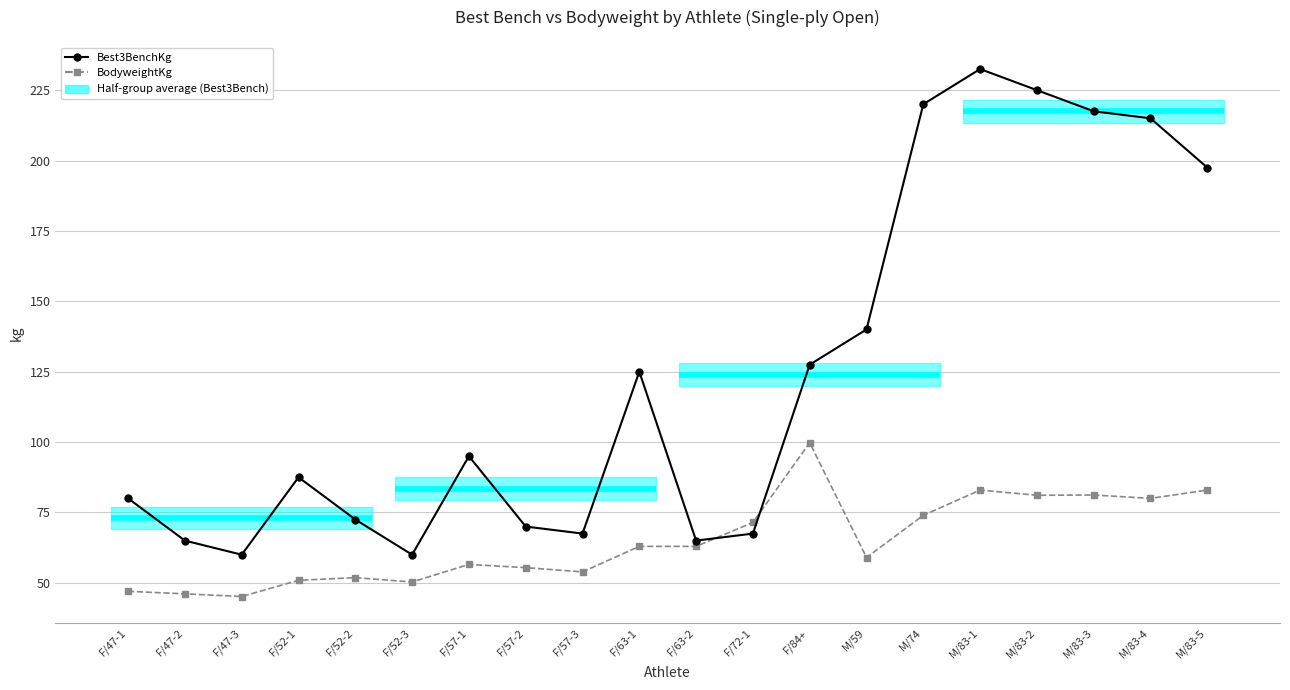

At which label is Best3BenchKg closest to 146?

M/59